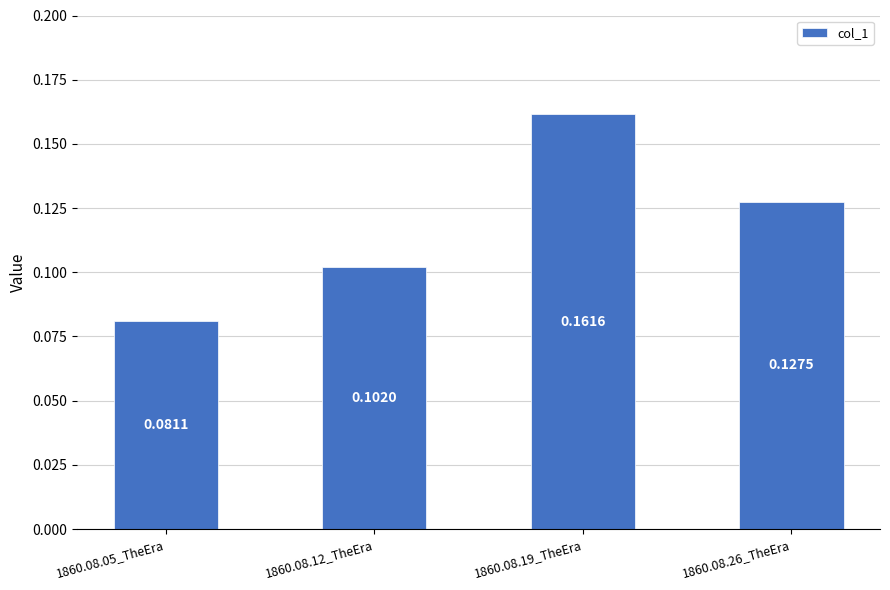

What is the sum of the values at 1860.08.19_TheEra and 1860.08.26_TheEra?

0.3